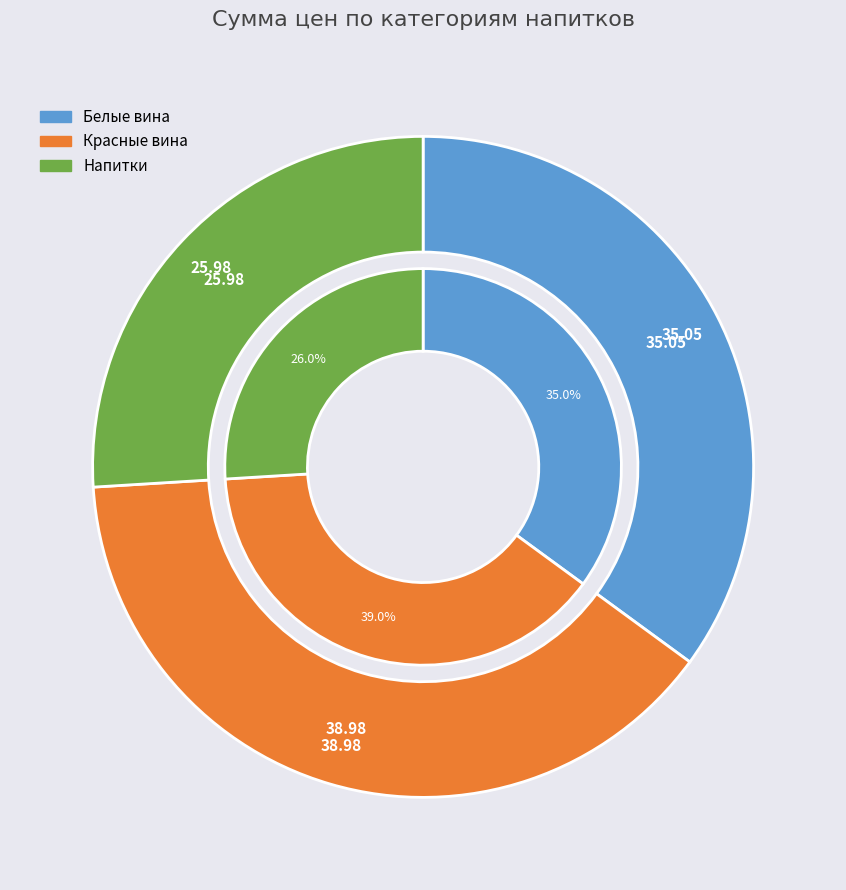

Is there any slice that represents more than half of the pie?

No